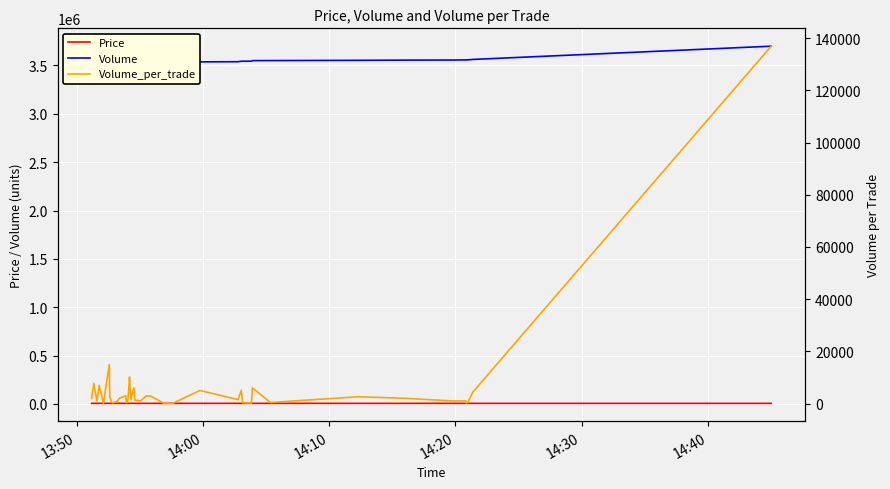

Is it true that Volume equals 6003634 at 10?

False